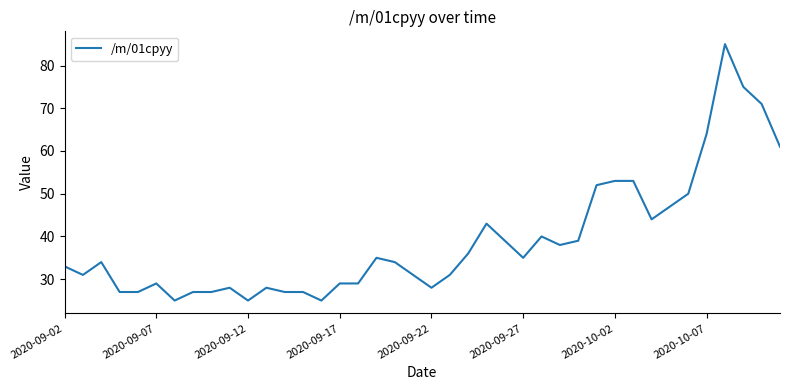

Does the chart display data point markers on the line(s)?

No